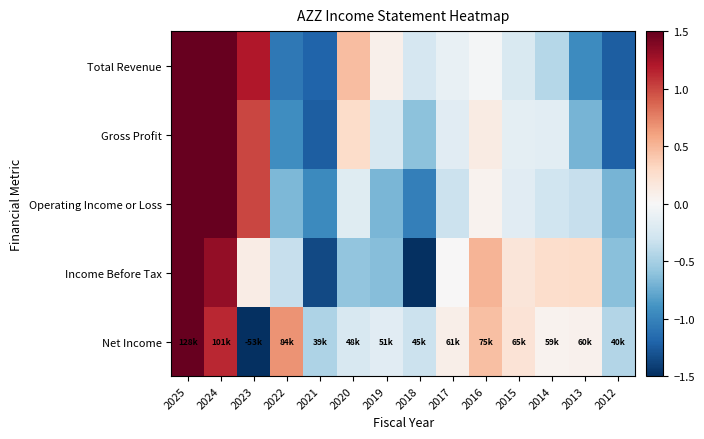

Rank the series by their maximum value, from lowest to highest.

Net Income, Total Revenue, Gross Profit, Operating Income or Loss, Income Before Tax